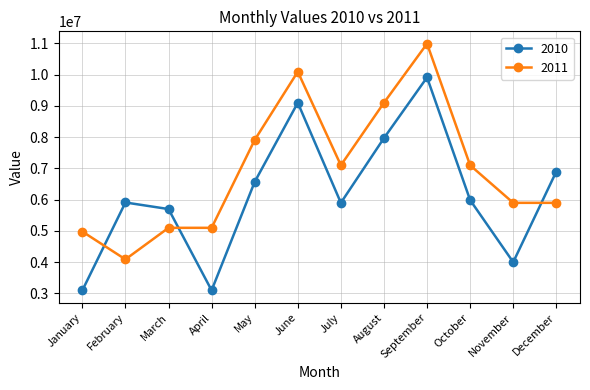

What is the difference between the highest and lowest values at December?

999787